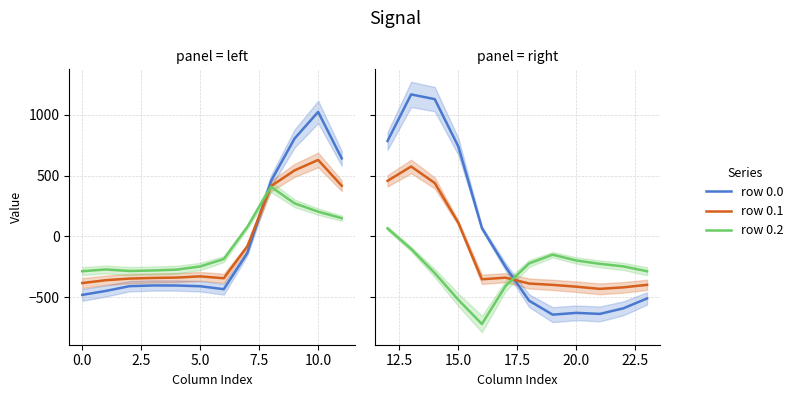

How many interior local valleys does the row 0.2 series have?

1